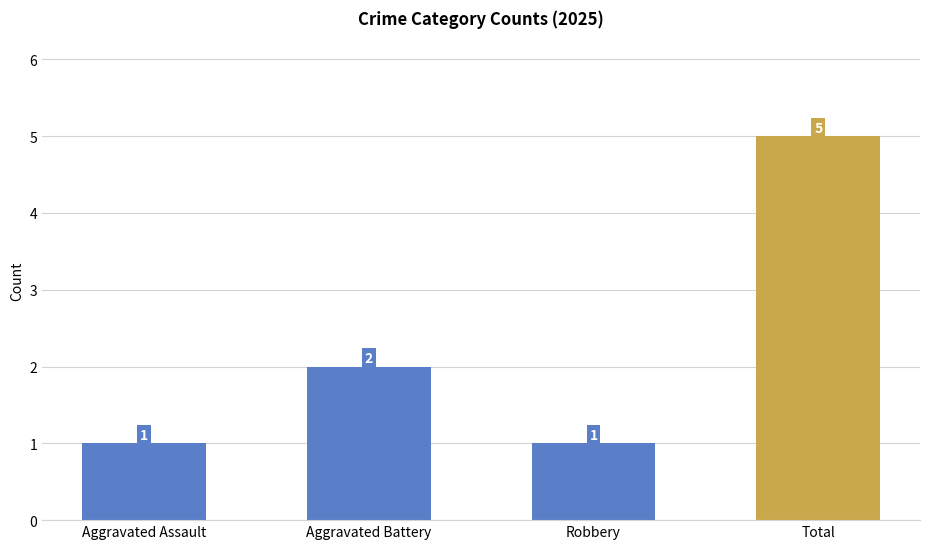

What is the average value?

2